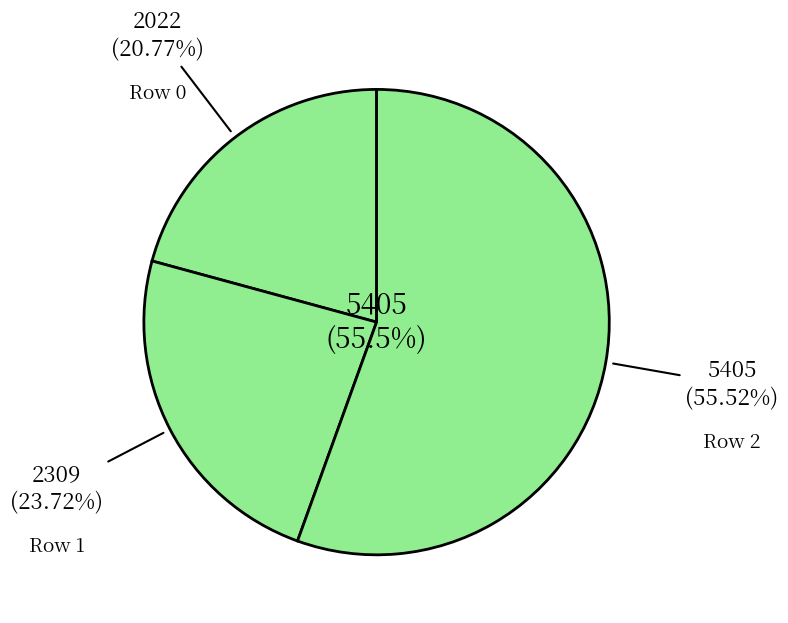

What is the change in value from 0 to 2?

+3383